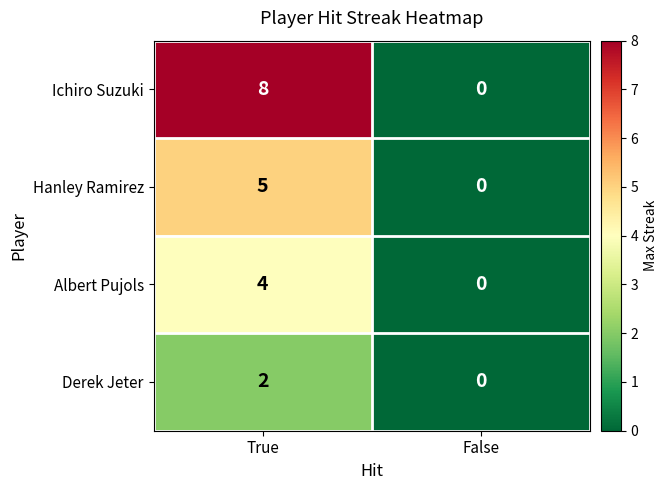

Which series has the largest range (max minus min)?

Ichiro Suzuki